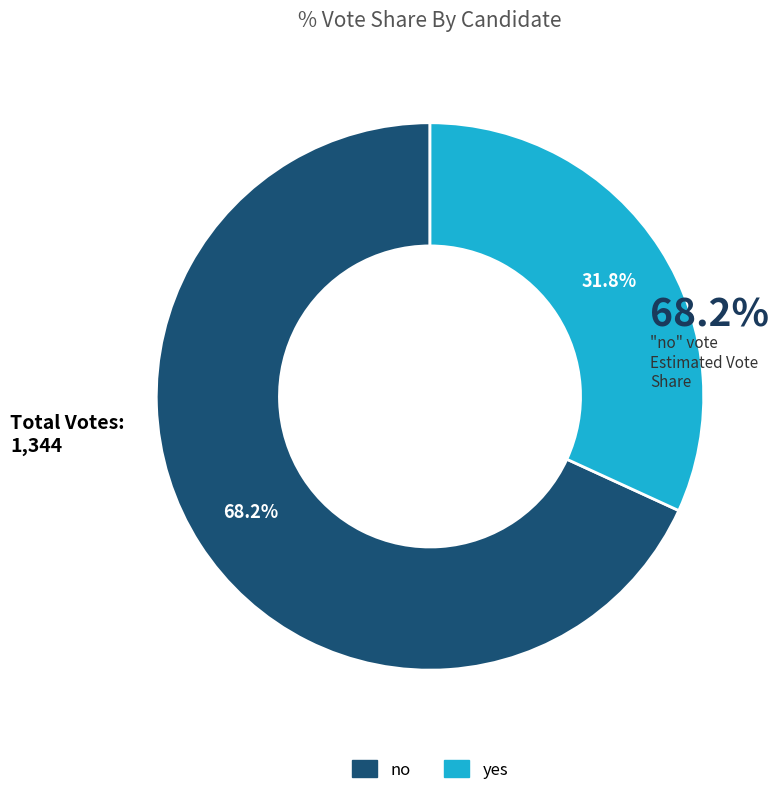

How many segments does this pie chart have?

2